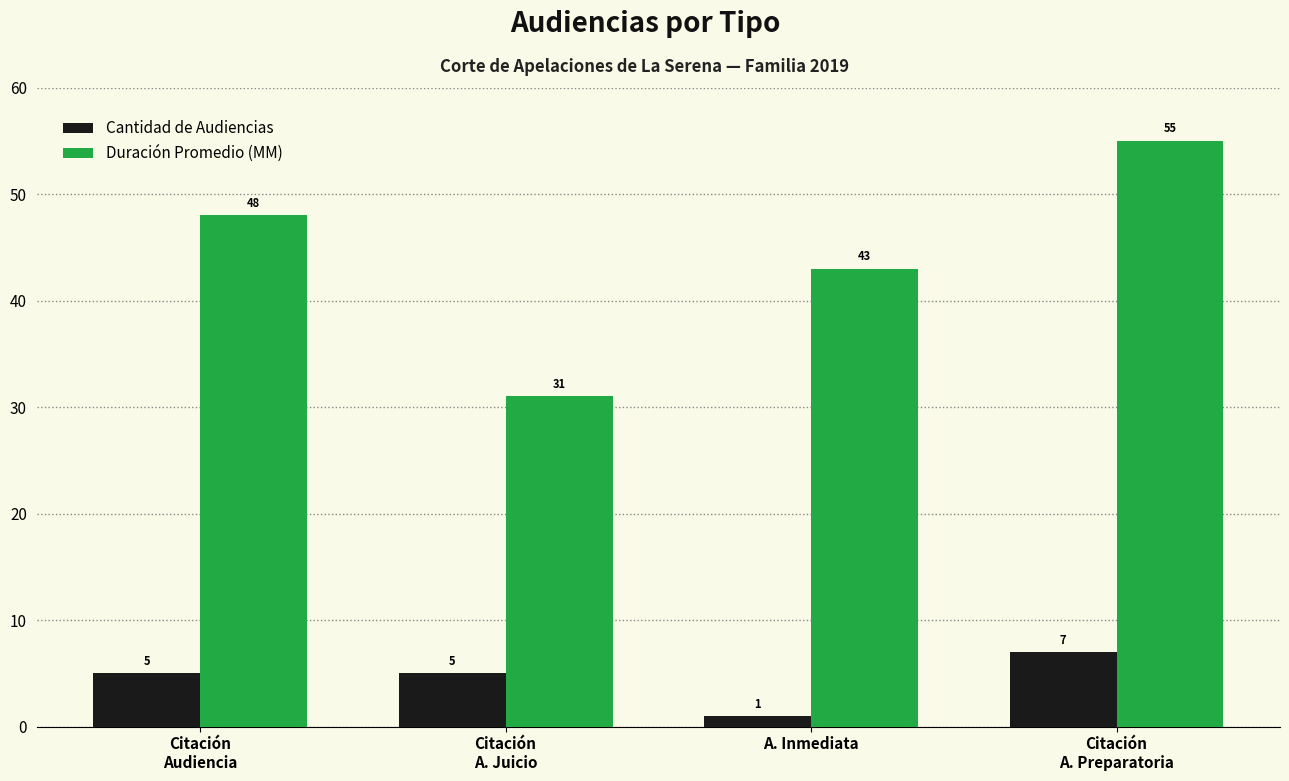

What is the sum of all Duración Promedio (MM) values?

177